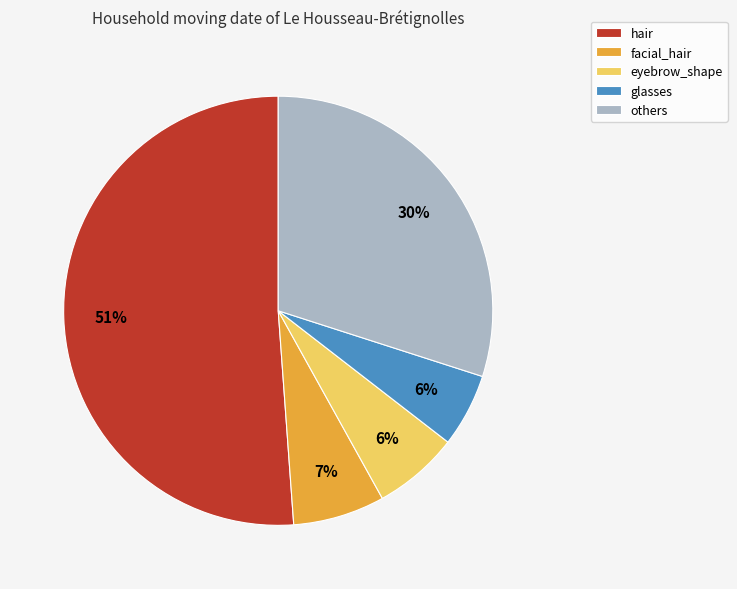

Is the sum of hair and glasses greater than half?

Yes